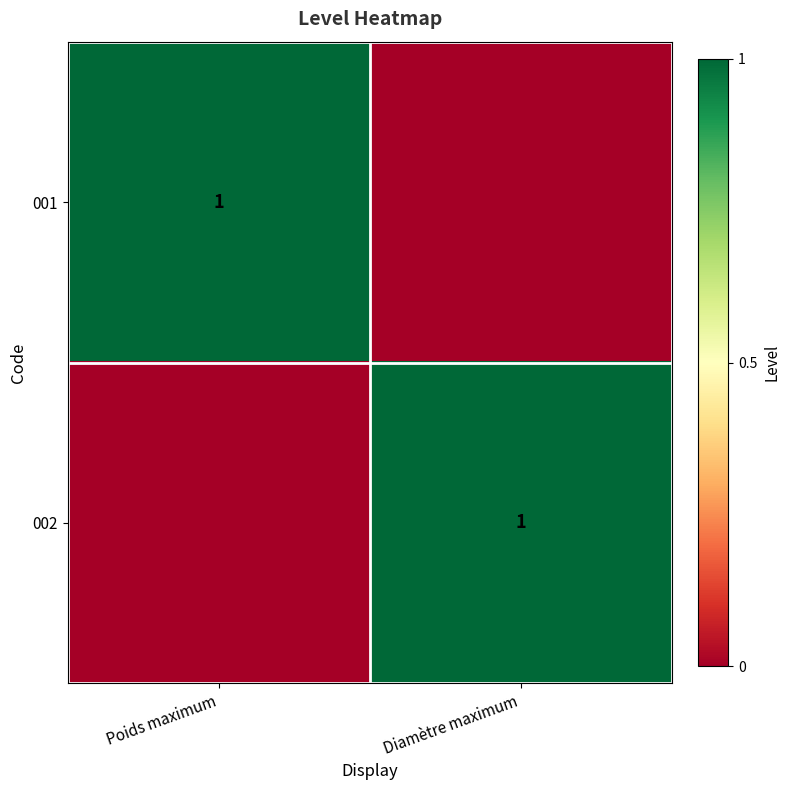

The 001 series shows 1 at Poids maximum. True or false?

True